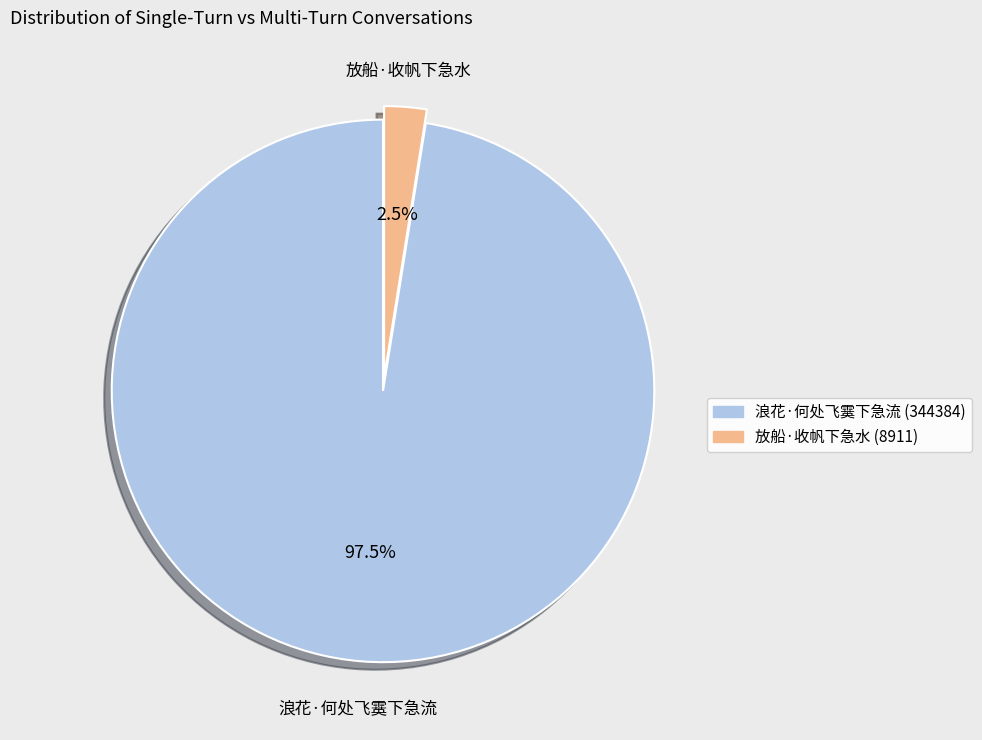

Is there any slice that represents more than half of the pie?

Yes